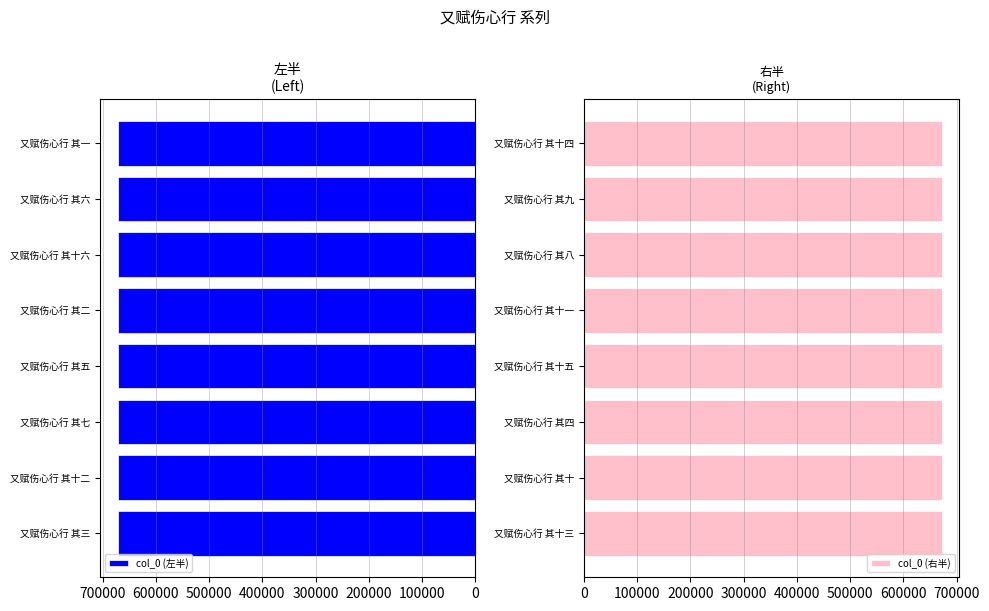

What is the sum of all col_0 (右半) values?

5374292